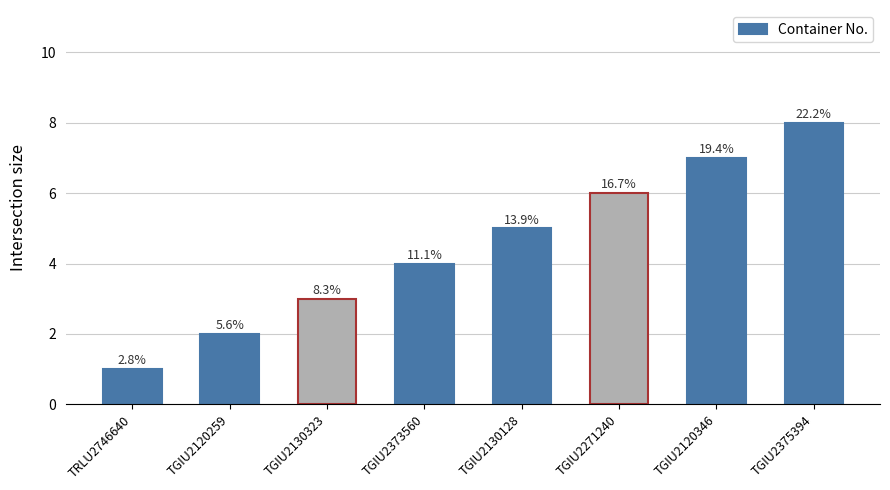

What is the maximum value shown in the chart?

8